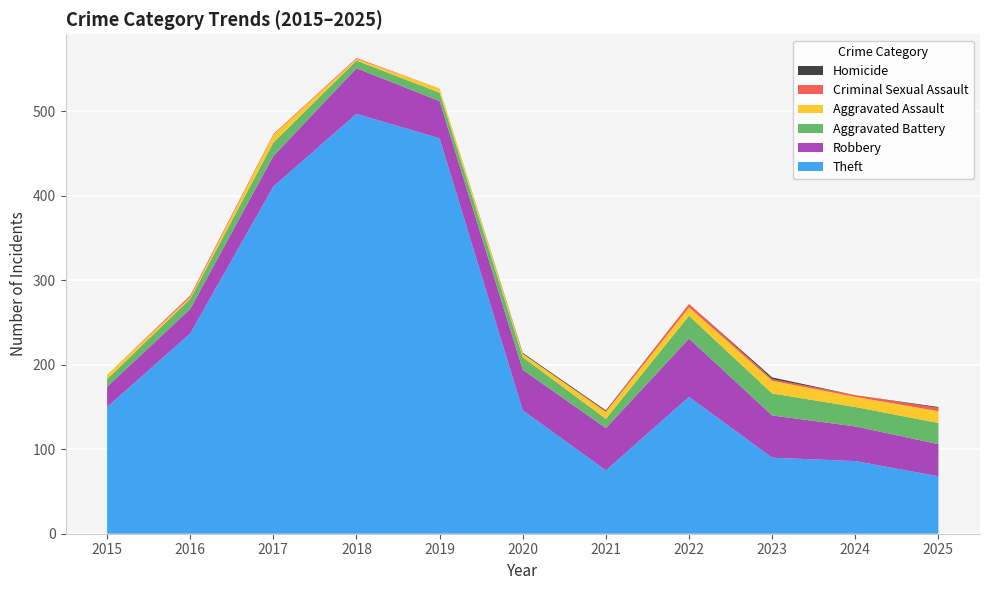

Reading right to left, what are all the values shown in this chart?

Theft: 68	86	90	162	75	146	468	497	411	237	150
Robbery: 38	41	50	69	50	48	44	54	36	29	24
Aggravated Battery: 25	23	26	27	11	15	10	9	16	12	9
Aggravated Assault: 14	12	15	10	8	4	5	2	9	2	5
Criminal Sexual Assault: 4	2	2	4	1	0	0	1	1	2	0
Homicide: 1	0	2	0	1	1	0	0	0	0	0